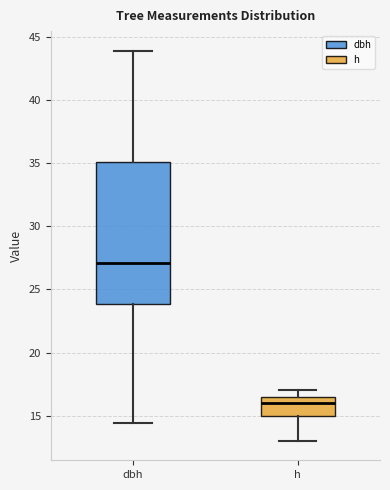

Reading left to right, transcribe this box plot: for each box, give where its median line is, the range the box spans, and where its two whiskers end, as read against the y-axis. The values are not printed on the chart, so give them approximately, as read against the axis.

dbh: median 27.0, box 24.0 to 35.0, whiskers 14.5 to 44.0
h: median 16.0, box 15.0 to 16.5, whiskers 13.0 to 17.0